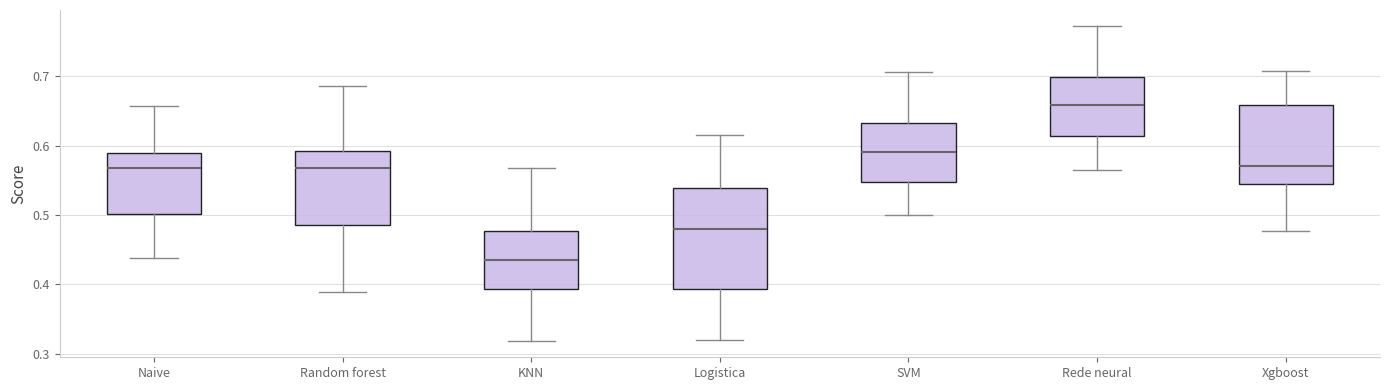

Which box's median line is the lowest?

KNN